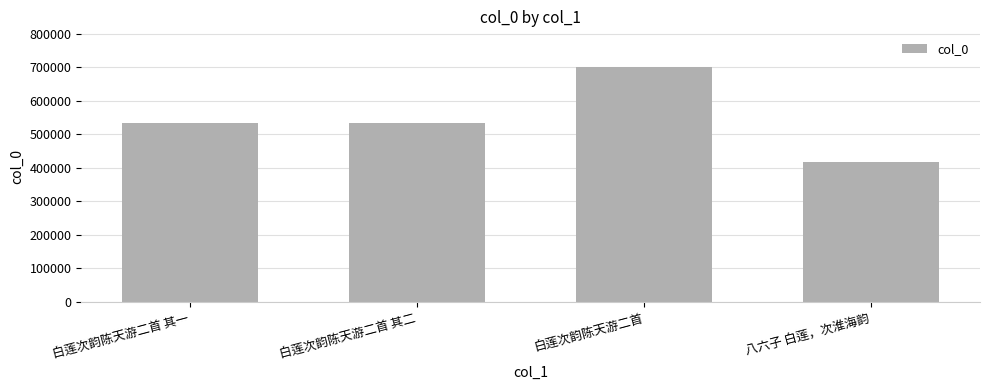

What value does the data have at 白莲次韵陈天游二首, to the nearest 50?

701500